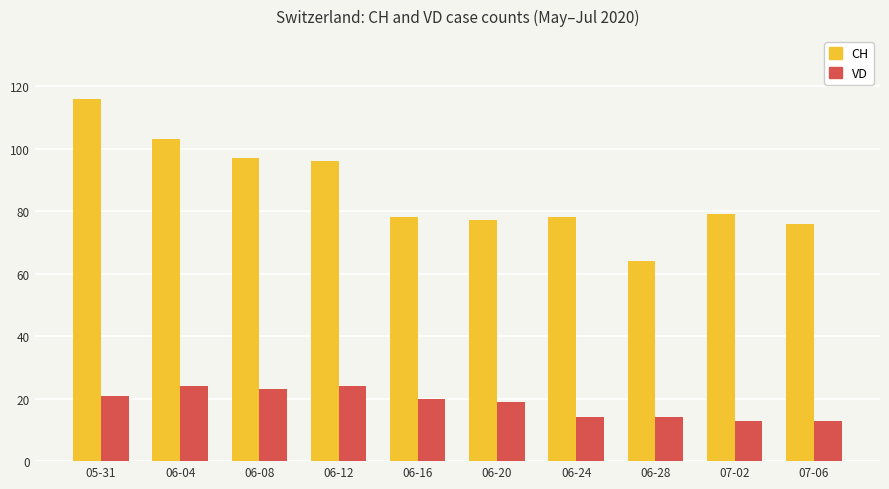

Where does the CH series first go above 79?

05-31